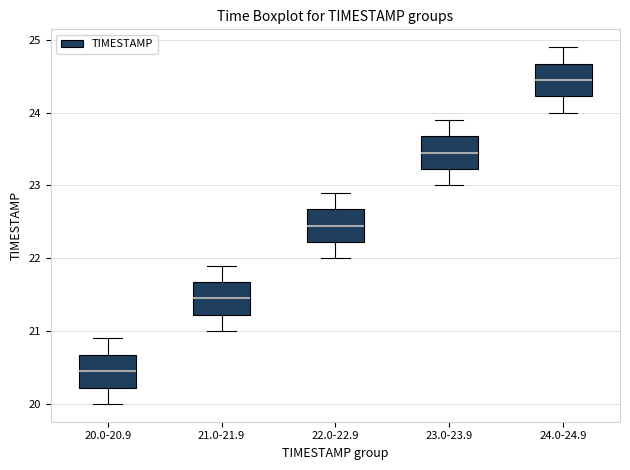

Reading left to right, transcribe this box plot: for each box, give where its median line is, the range the box spans, and where its two whiskers end, as read against the y-axis. The values are not printed on the chart, so give them approximately, as read against the axis.

20.0-20.9: median 20.5, box 20.2 to 20.7, whiskers 20.0 to 20.9
21.0-21.9: median 21.5, box 21.2 to 21.7, whiskers 21.0 to 21.9
22.0-22.9: median 22.5, box 22.2 to 22.7, whiskers 22.0 to 22.9
23.0-23.9: median 23.5, box 23.2 to 23.7, whiskers 23.0 to 23.9
24.0-24.9: median 24.5, box 24.2 to 24.7, whiskers 24.0 to 24.9